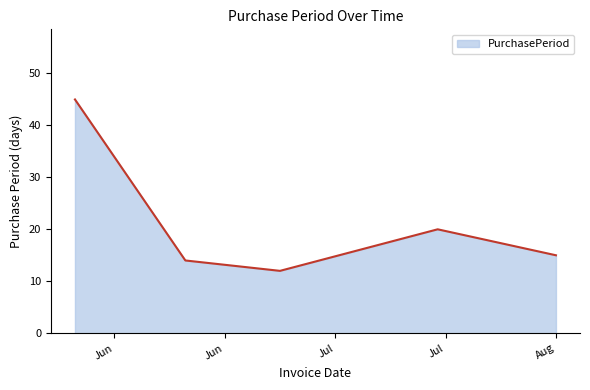

How many interior local peaks (higher than both neighbors) does the data have?

1